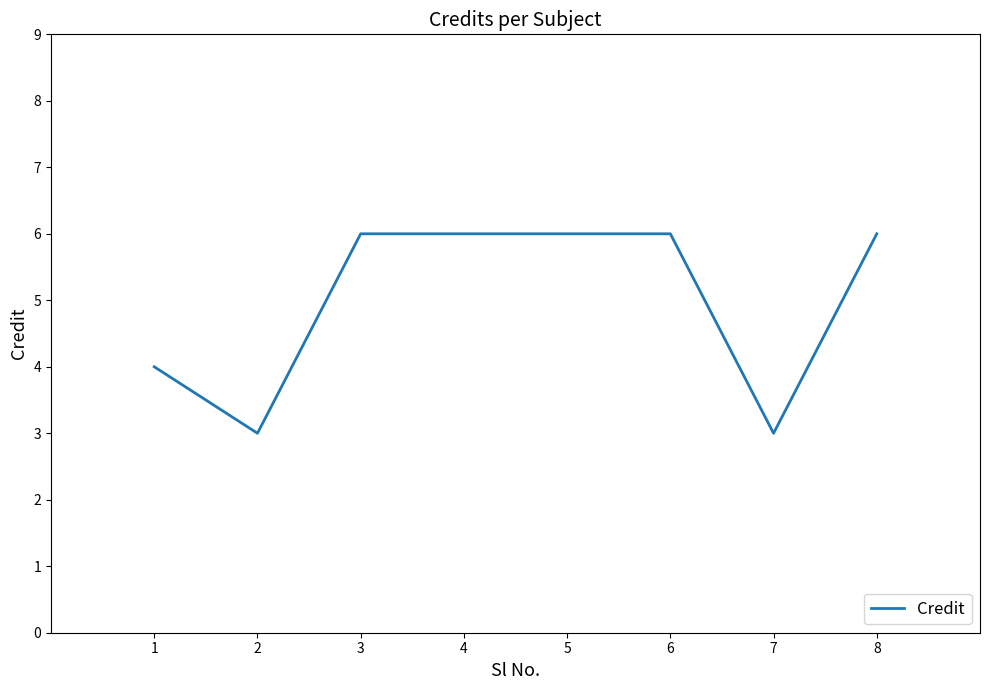

Where is the first local minimum?

2